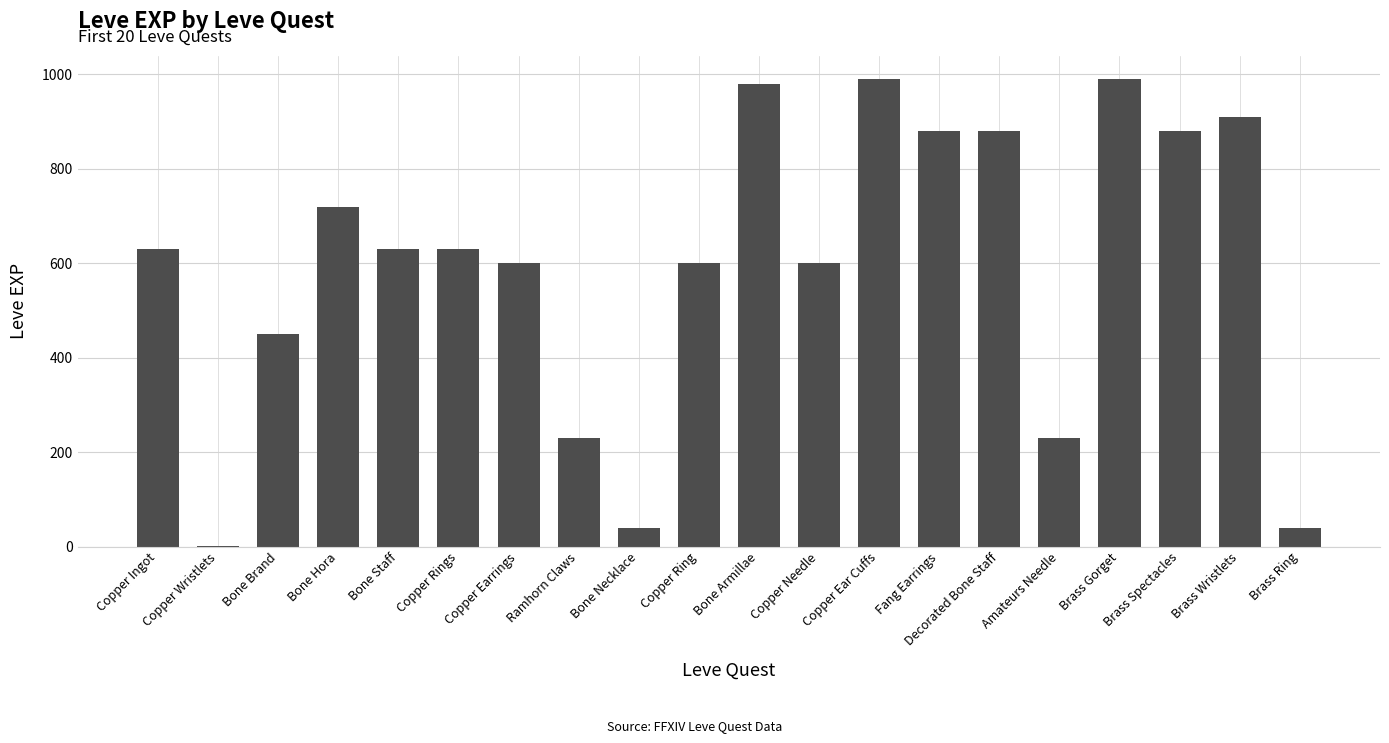

At which label is the value closest to 495?

Bone Brand